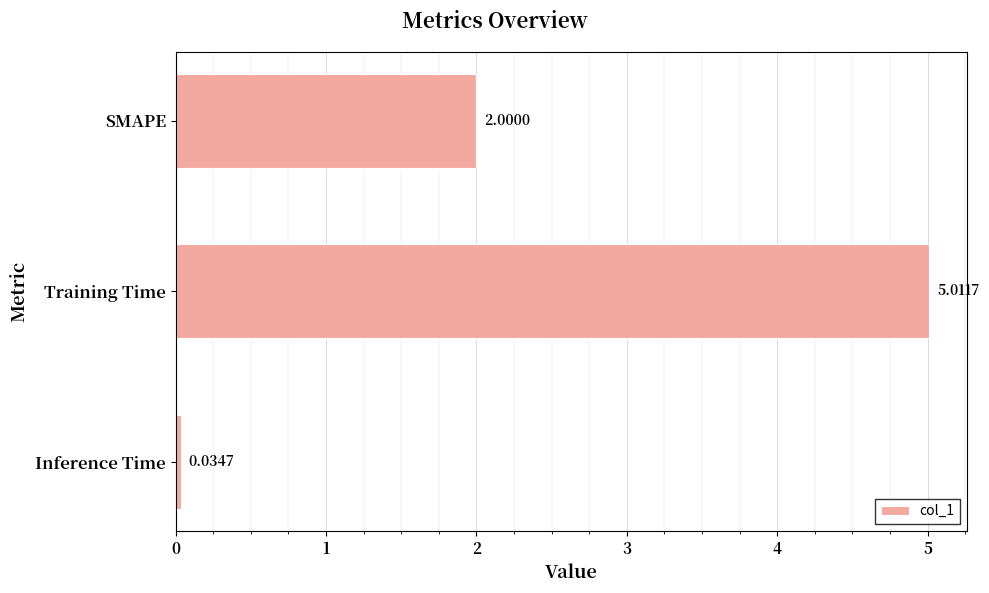

Rank the categories by value from lowest to highest.

Inference Time, SMAPE, Training Time